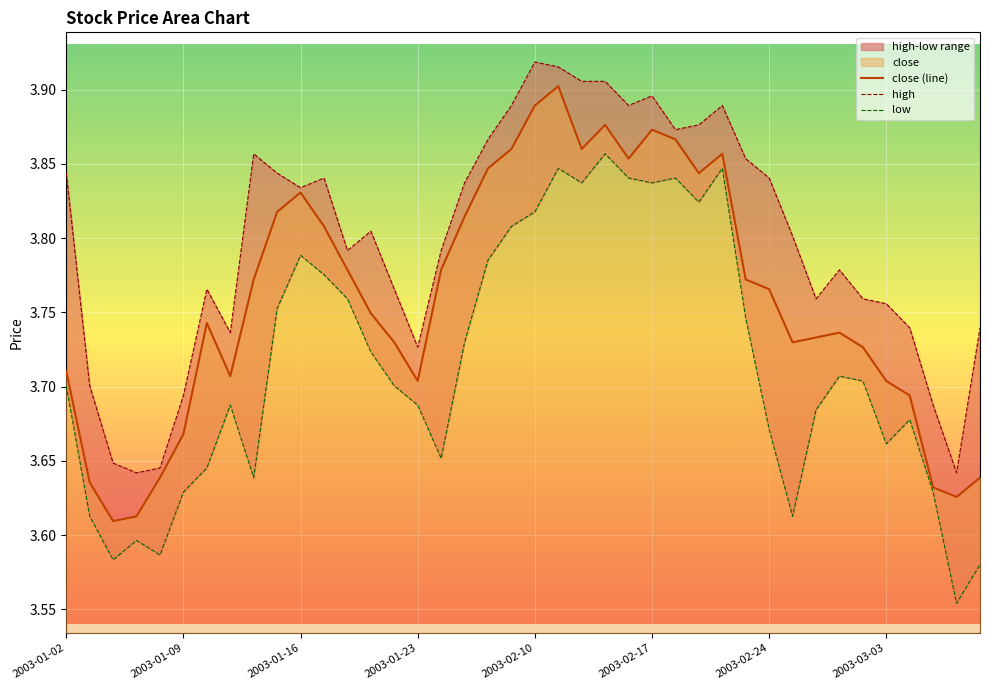

Reading right to left, transcribe all the data shown in this chart.

close (line): 3.6	3.6	3.6	3.7	3.7	3.7	3.7	3.7	3.7	3.8	3.8	3.9	3.8	3.9	3.9	3.9	3.9	3.9	3.9	3.9	3.9	3.8	3.8	3.8	3.7	3.7	3.7	3.8	3.8	3.8	3.8	3.8	3.7	3.7	3.7	3.6	3.6	3.6	3.6	3.7
high: 3.7	3.6	3.7	3.7	3.8	3.8	3.8	3.8	3.8	3.8	3.9	3.9	3.9	3.9	3.9	3.9	3.9	3.9	3.9	3.9	3.9	3.9	3.8	3.8	3.7	3.8	3.8	3.8	3.8	3.8	3.8	3.9	3.7	3.8	3.7	3.6	3.6	3.6	3.7	3.8
low: 3.6	3.6	3.6	3.7	3.7	3.7	3.7	3.7	3.6	3.7	3.7	3.8	3.8	3.8	3.8	3.8	3.9	3.8	3.8	3.8	3.8	3.8	3.7	3.7	3.7	3.7	3.7	3.8	3.8	3.8	3.8	3.6	3.7	3.6	3.6	3.6	3.6	3.6	3.6	3.7